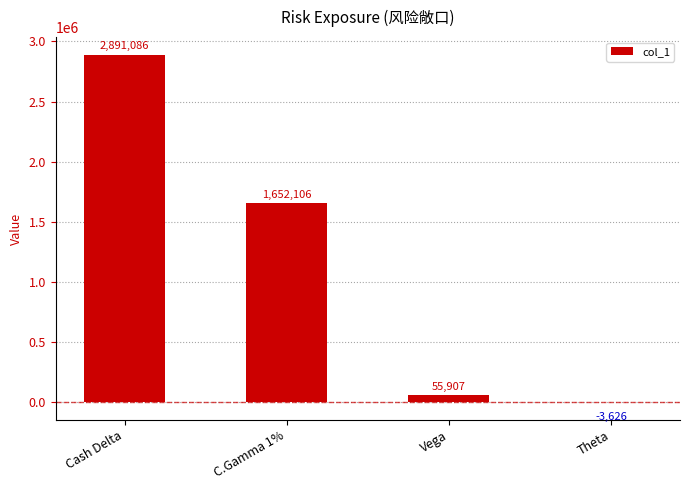

Between Cash Delta and Vega, which is larger?

Cash Delta